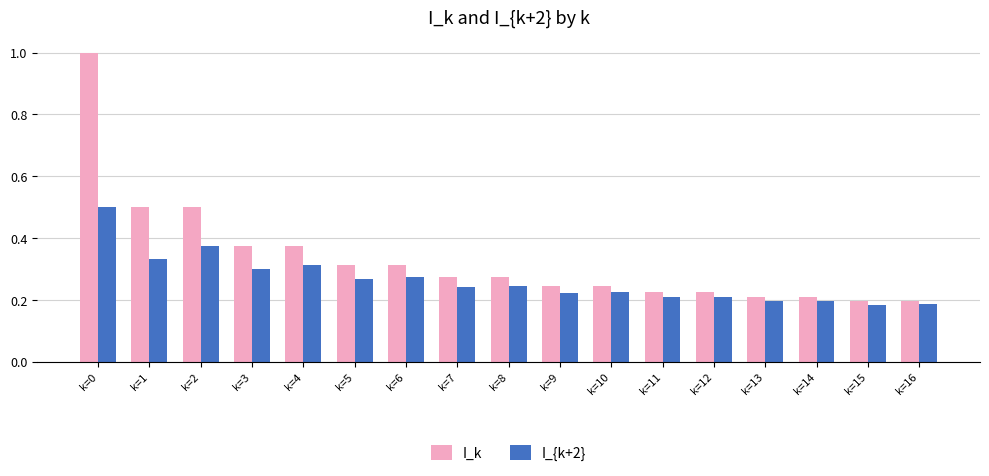

True or false: I_{k+2} has a value of 0.3 at k=9.

False